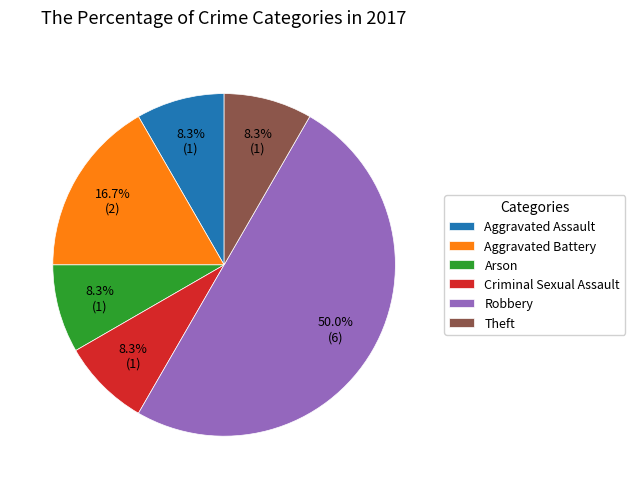

Is the sum of Aggravated Assault and Arson greater than half?

No